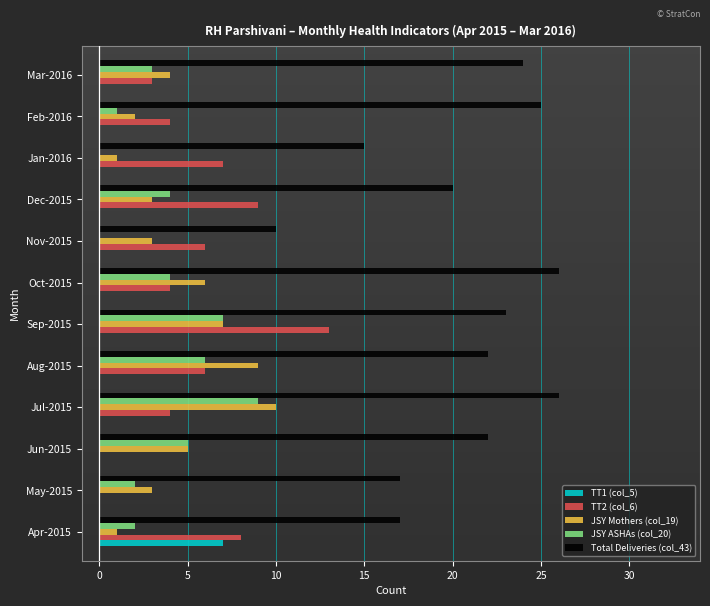

Is the value of TT1 (col_5) at Apr-2015 greater than the value of TT2 (col_6) at Oct-2015?

Yes